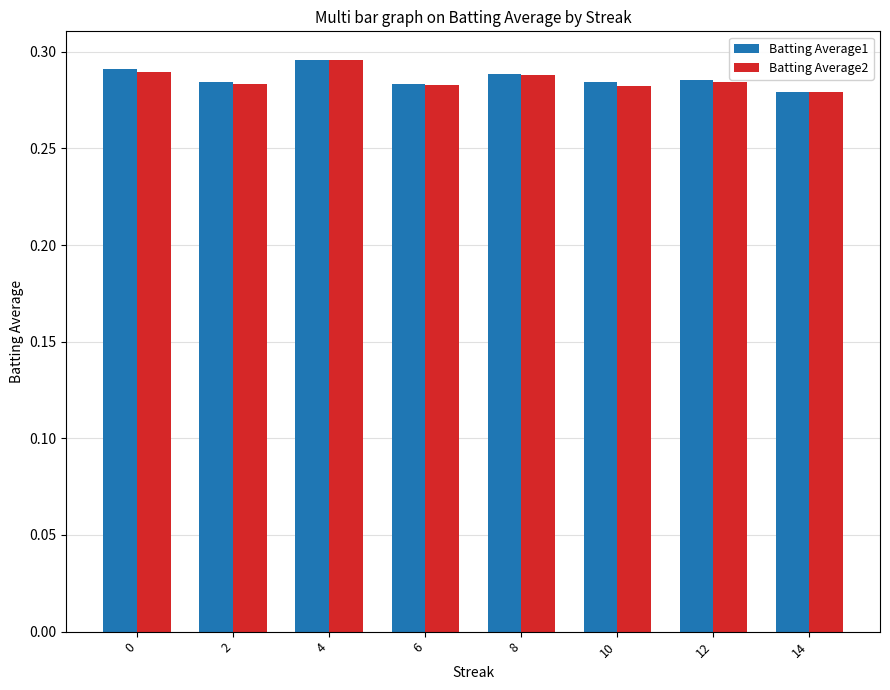

The value of Batting Average2 at 6 is 0.1. True or false?

False